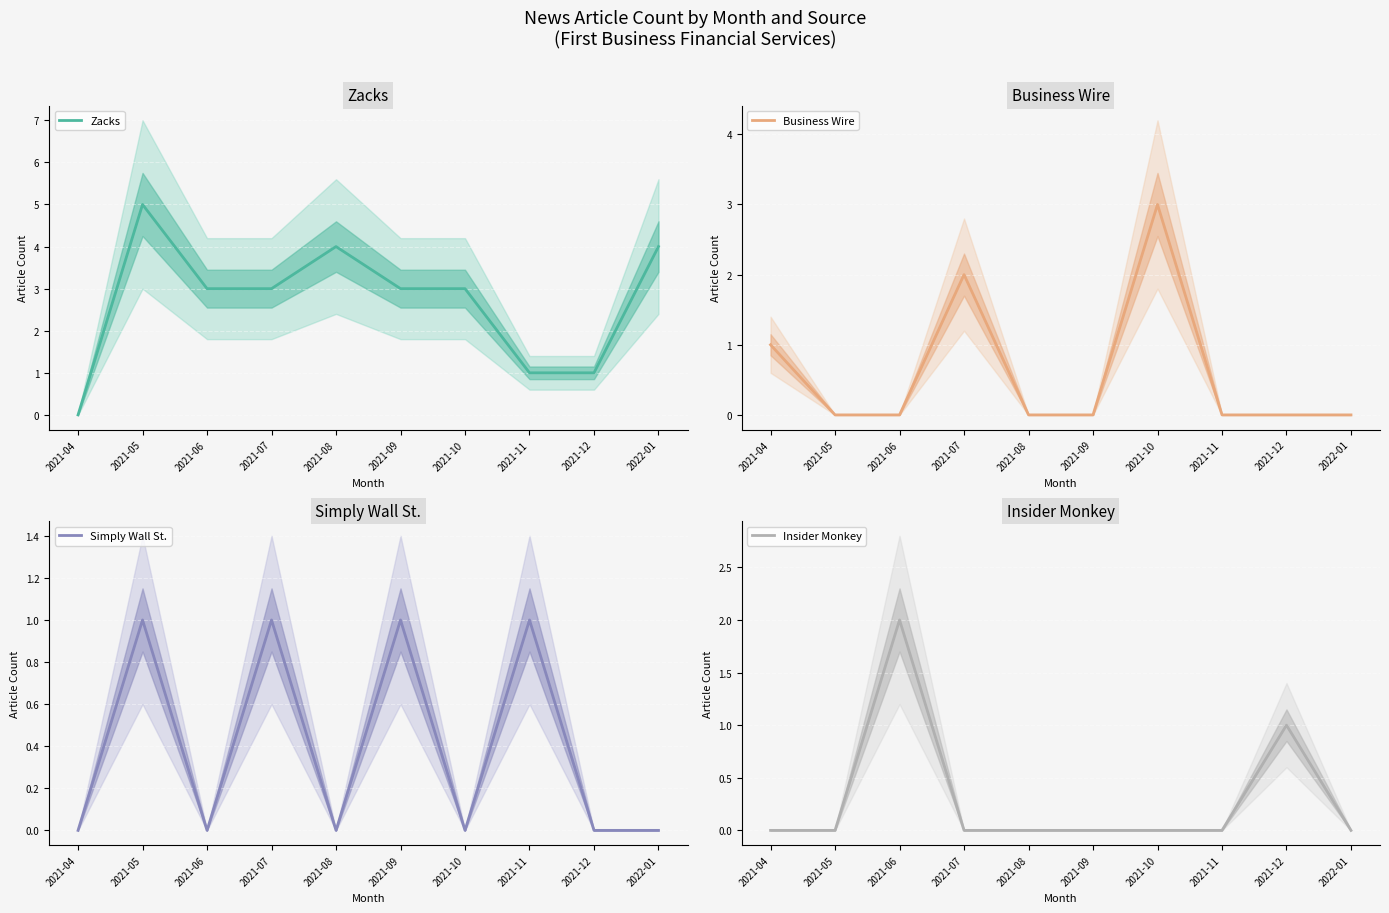

How many values in the Zacks series are below 3?

3